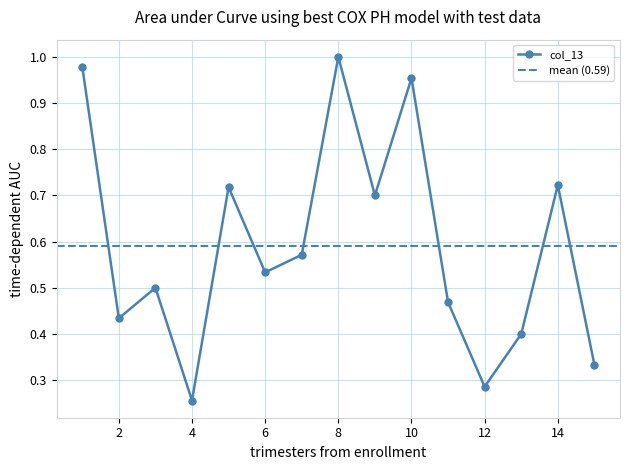

The value of col_13 at 10 is 1.7. True or false?

False